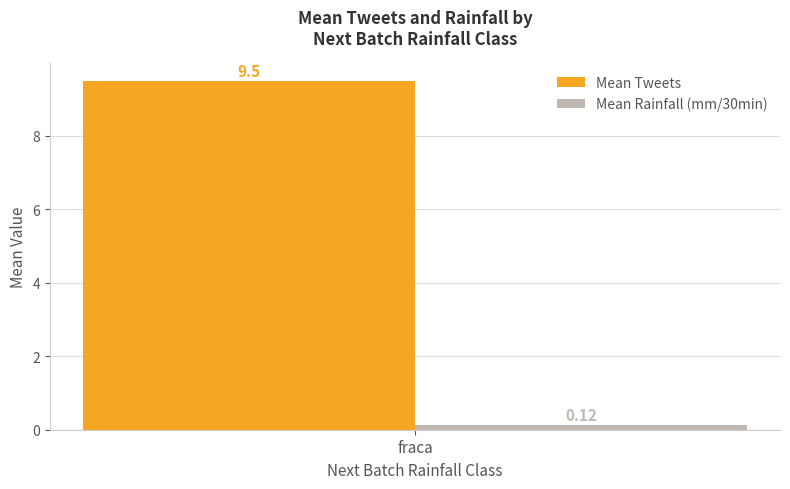

List the labels in order of Mean Tweets value, largest first.

fraca